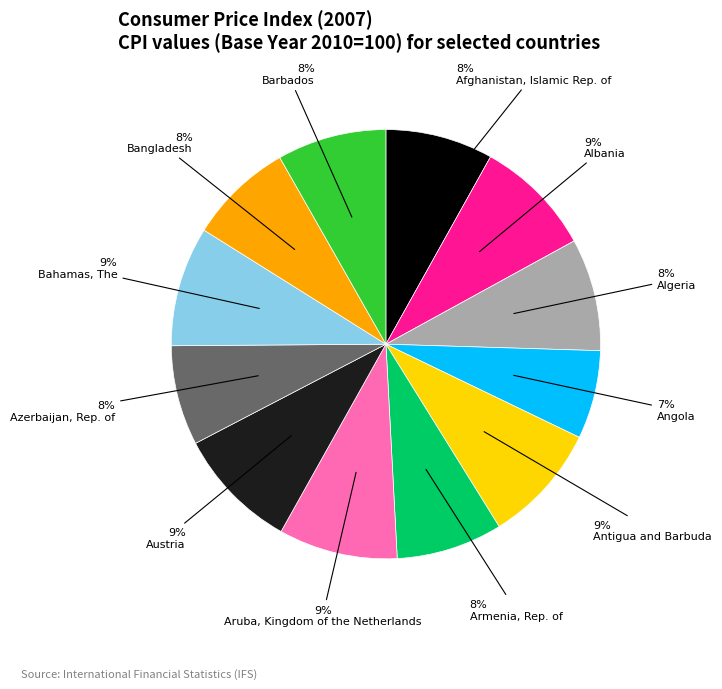

How many segments does this pie chart have?

12